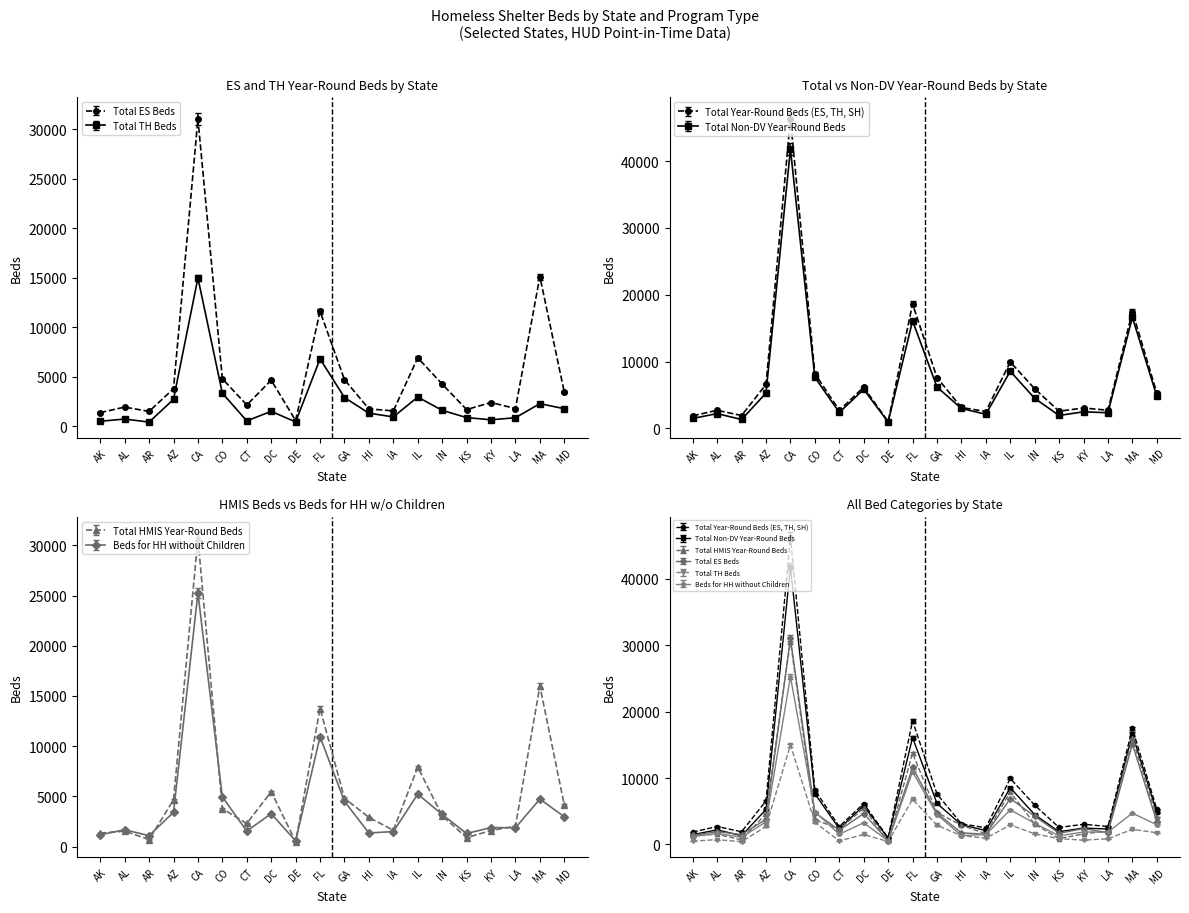

What is the average value of the Total ES Beds series?

5269.1